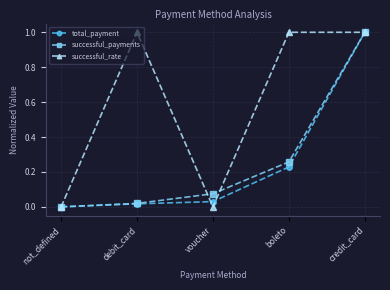

Which series changed the most between debit_card and boleto?

successful_payments